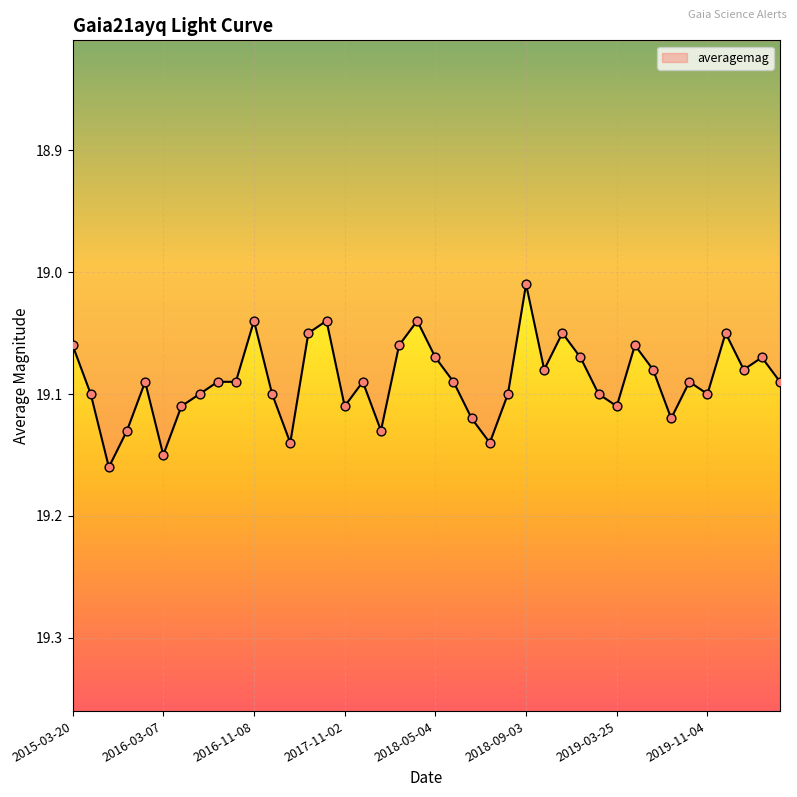

How many lines are shown in the chart?

1